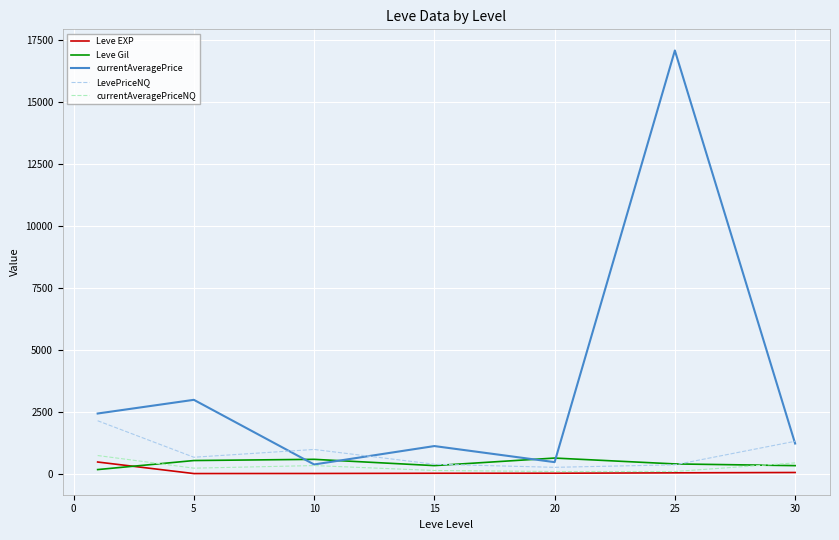

What are all the series names shown in the legend?

Leve EXP, Leve Gil, currentAveragePrice, LevePriceNQ, currentAveragePriceNQ